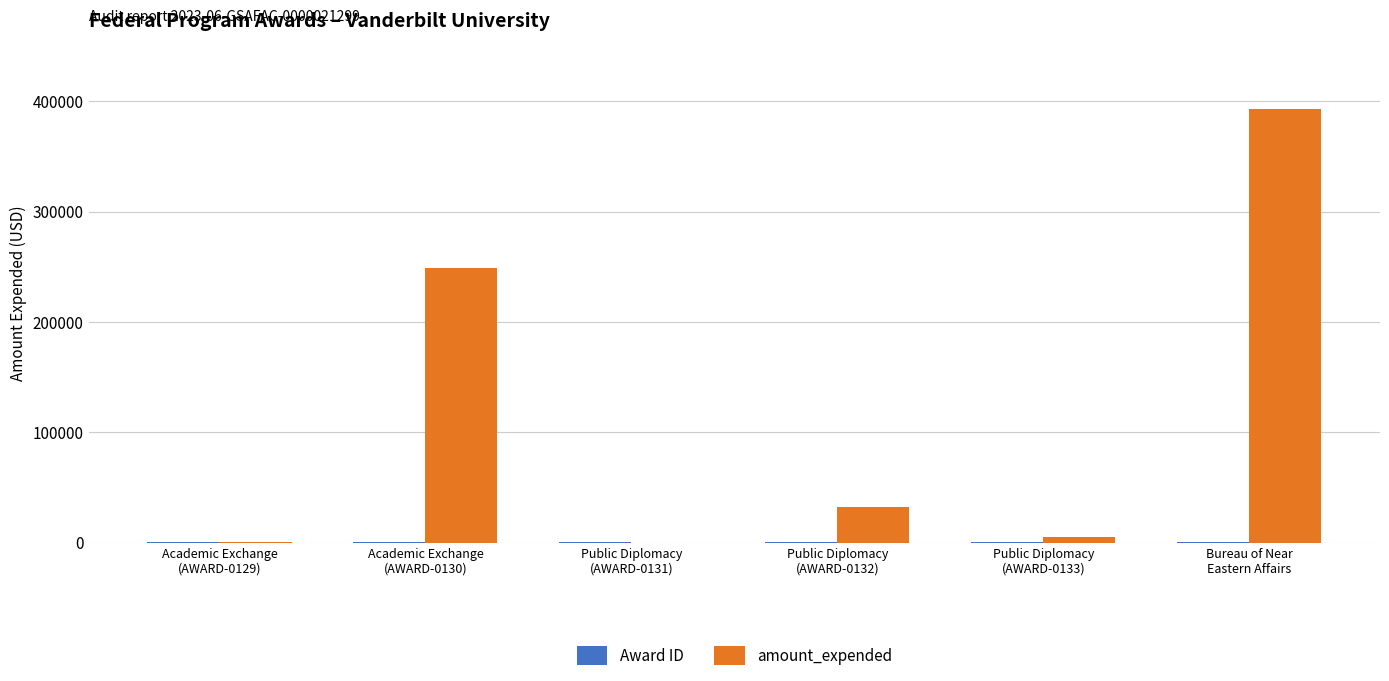

Which series has the largest total across all categories?

amount_expended